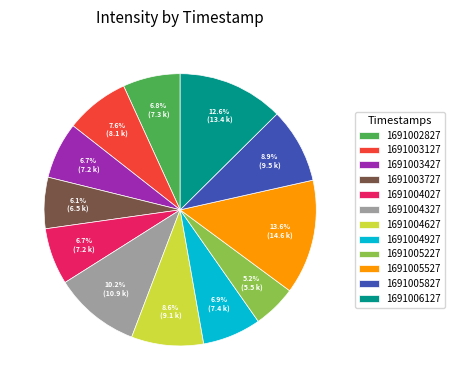

Which slice is the largest?

1691005527